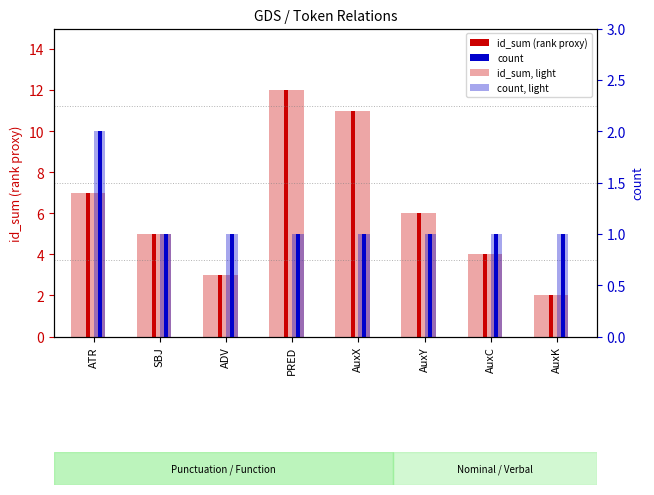

At which category is the sum across all series the highest?

PRED